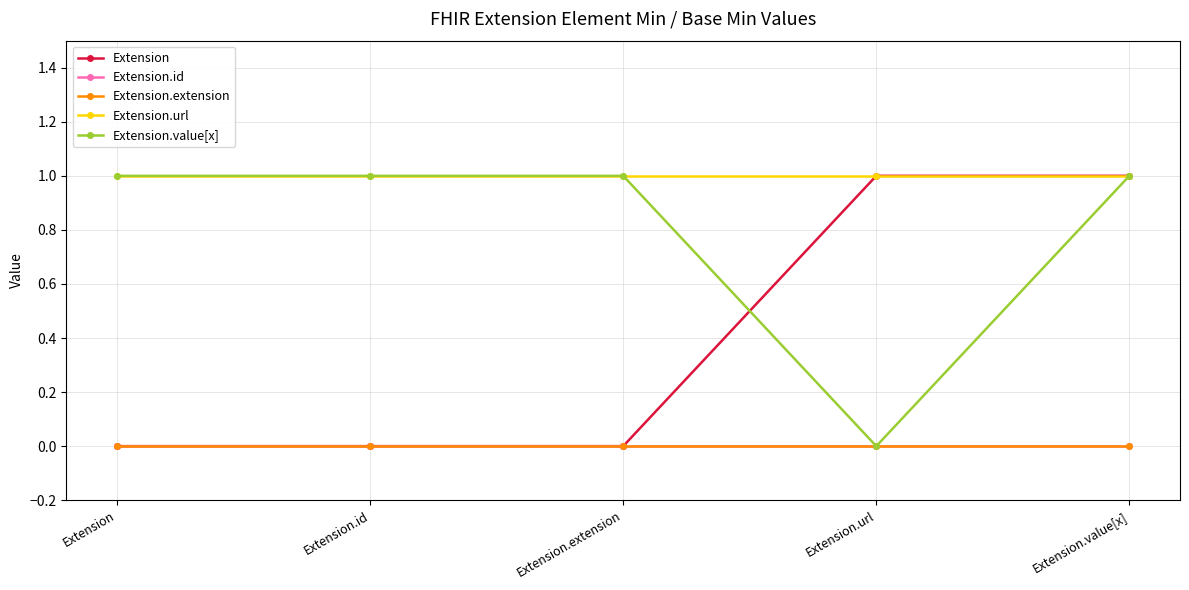

Rank the series by their maximum value, from highest to lowest.

Extension, Extension.url, Extension.value[x], Extension.id, Extension.extension